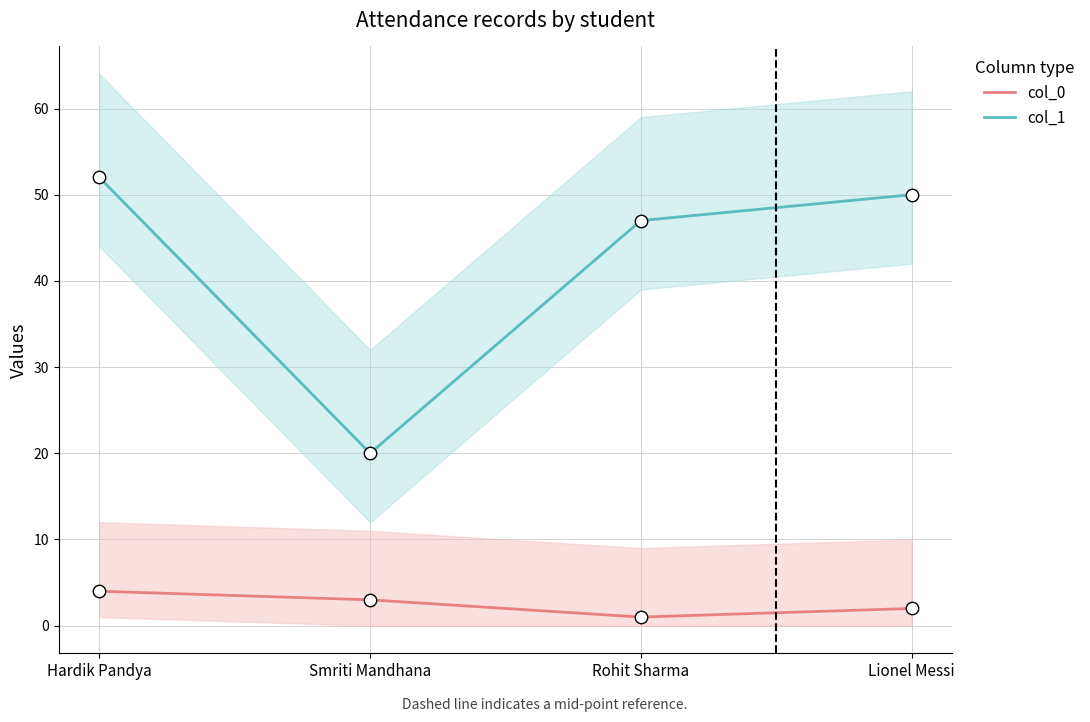

At how many categories does at least one series exceed 32?

3